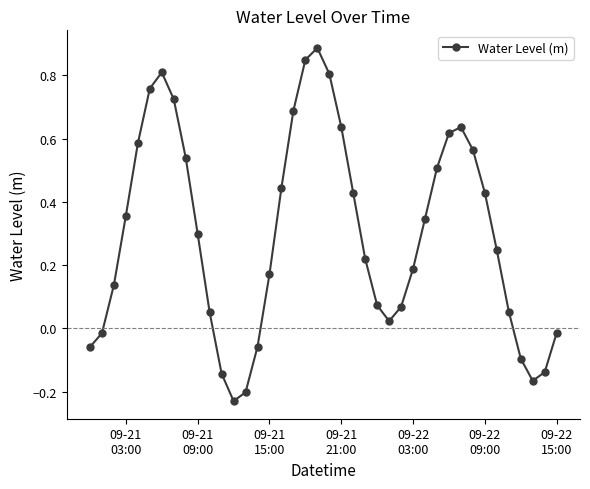

What is the sum of all values?

12.0